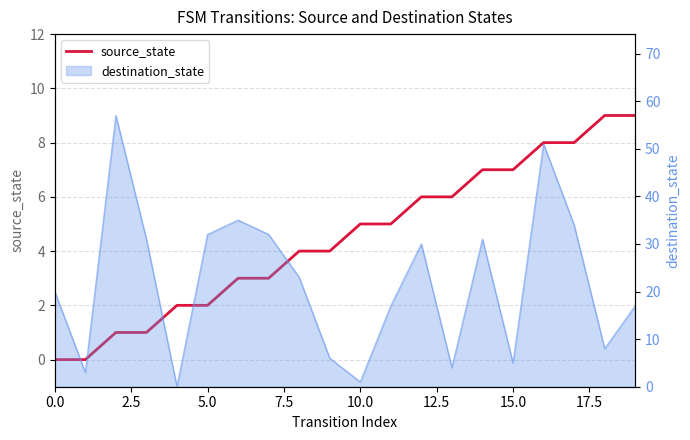

The value at 14 is 7. True or false?

True